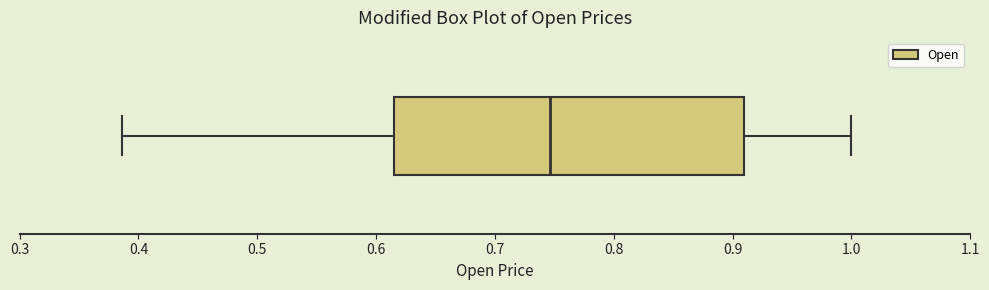

Read this box plot against the x-axis: the position of the median line, the range covered by the box, and the ends of both whiskers. The values are not printed on the chart, so give them approximately, as read against the axis.

median 0.75, box 0.62 to 0.91, whiskers 0.39 to 1.00